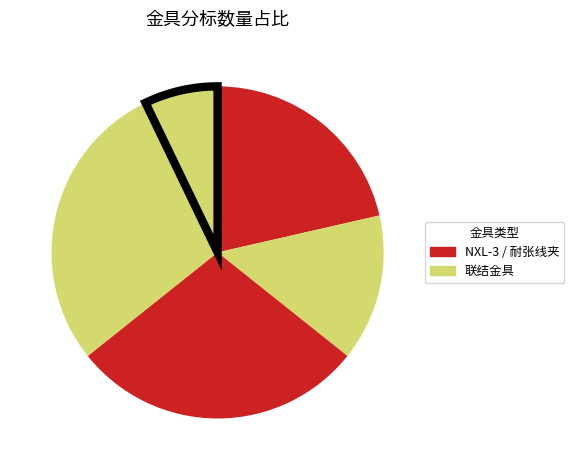

How many slices are in this pie chart?

5